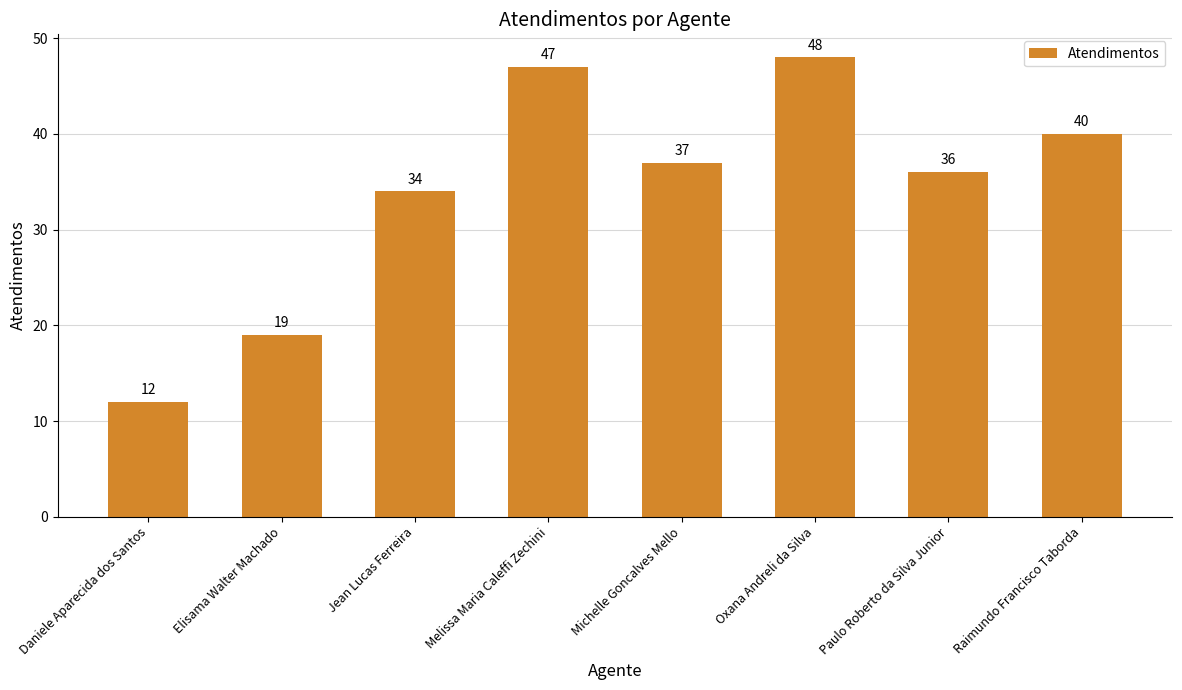

What is the change in value from Oxana Andreli da Silva to Raimundo Francisco Taborda?

-8